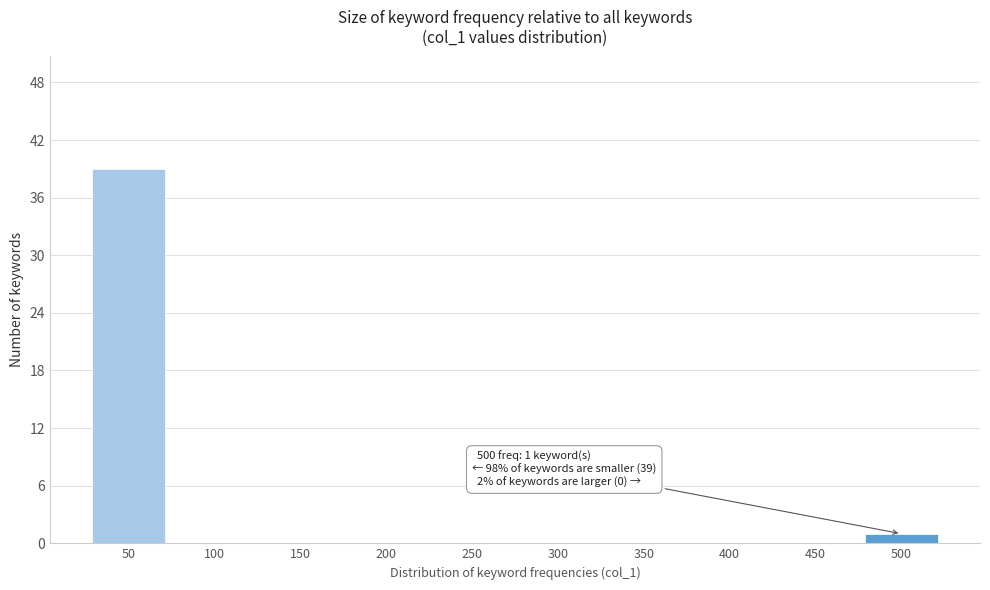

Reading left to right, transcribe all the data shown in this chart.

50=39	100=0	150=0	200=0	250=0	300=0	350=0	400=0	450=0	500=1